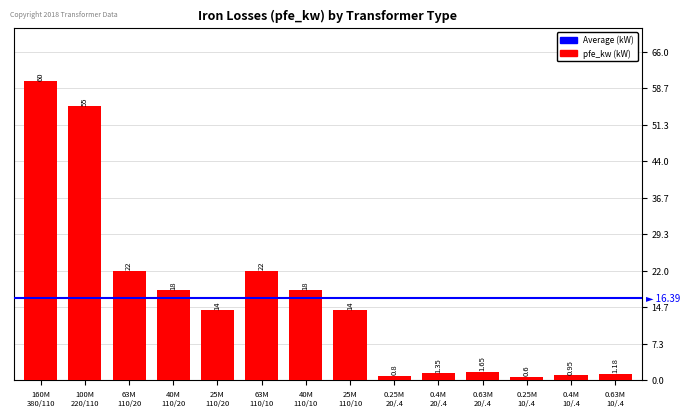

What is the difference between the second highest and minimum values?

54.4